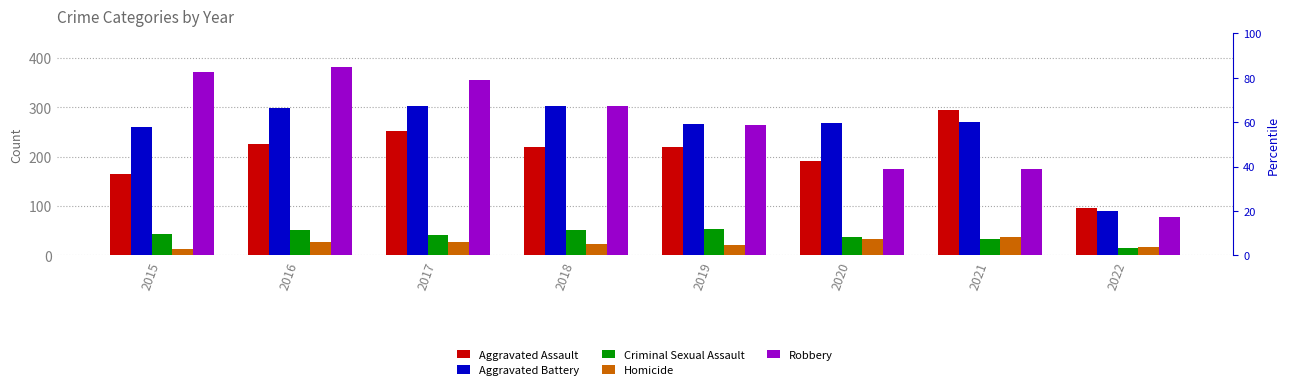

How many bars are there in total?

40